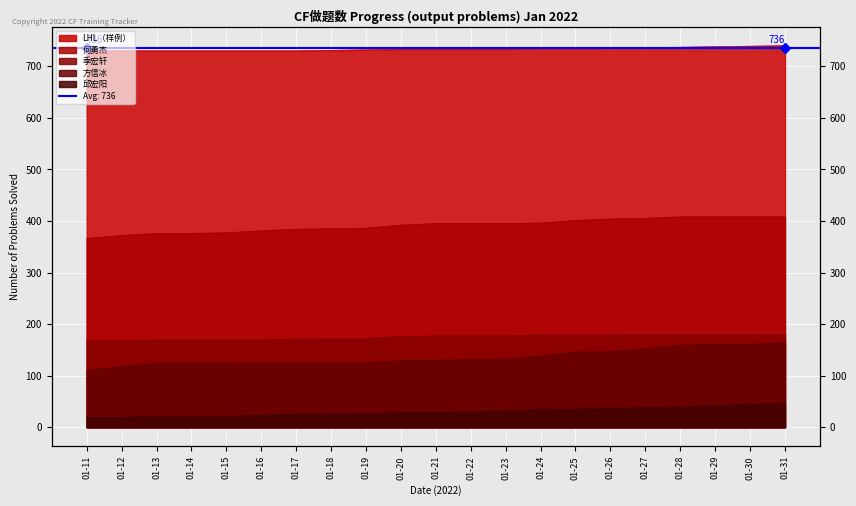

What is the greatest value displayed?

740